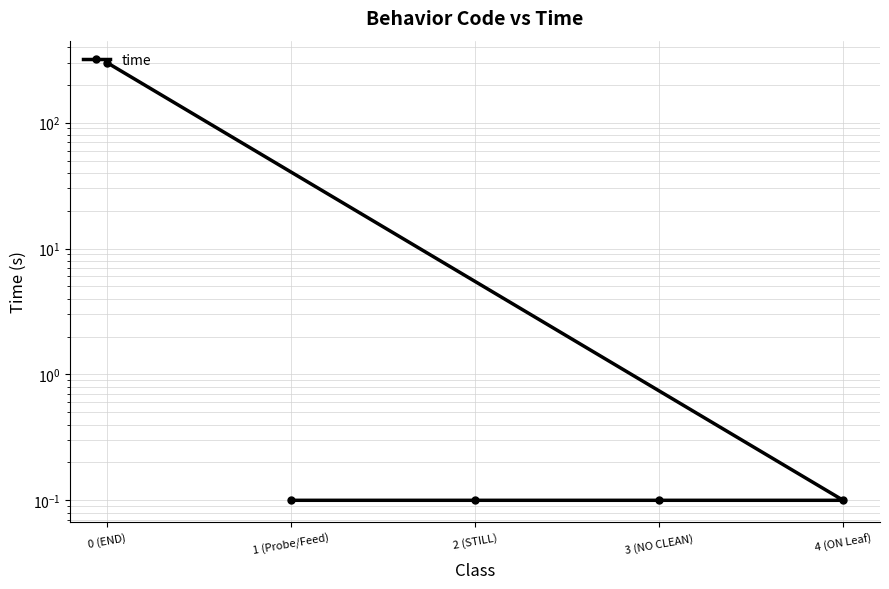

Between 2 (STILL) and 1 (Probe/Feed), which is larger?

2 (STILL)